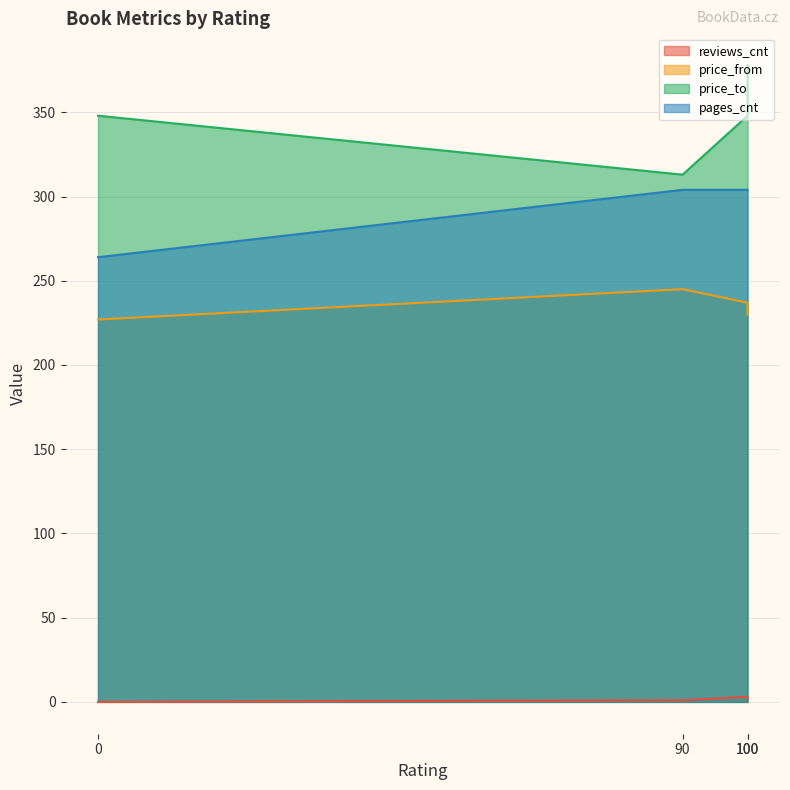

What are all the series names shown in the legend?

reviews_cnt, price_from, price_to, pages_cnt